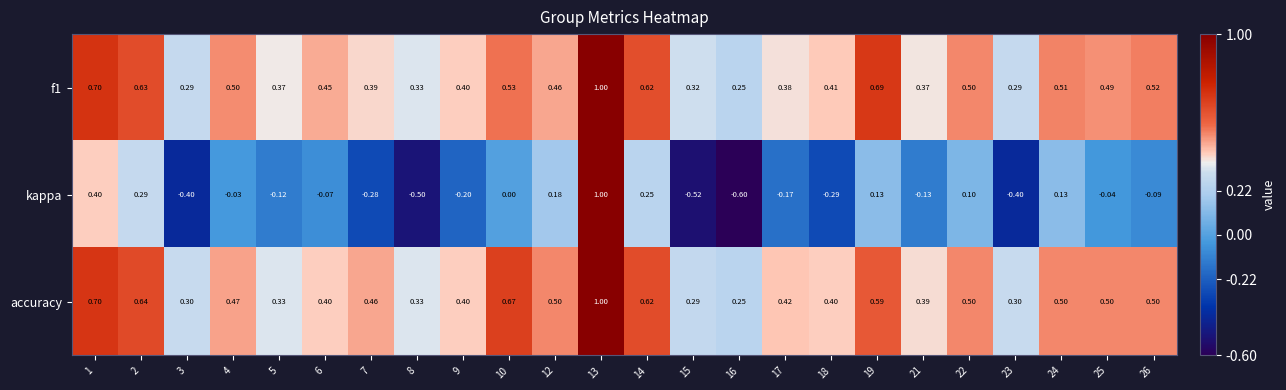

What is the smallest value displayed?

-0.6